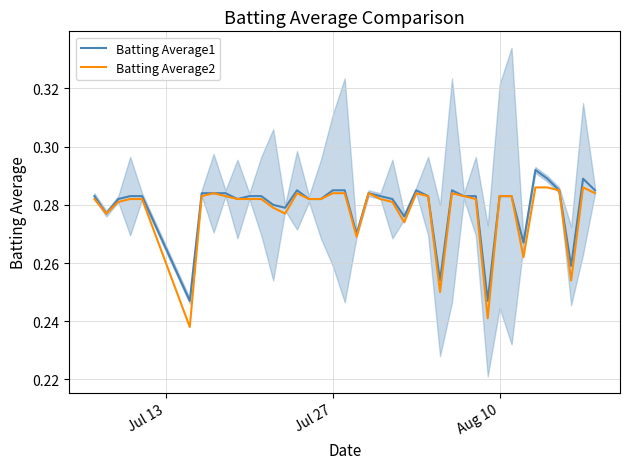

What is the sum of all Batting Average1 values?

11.2